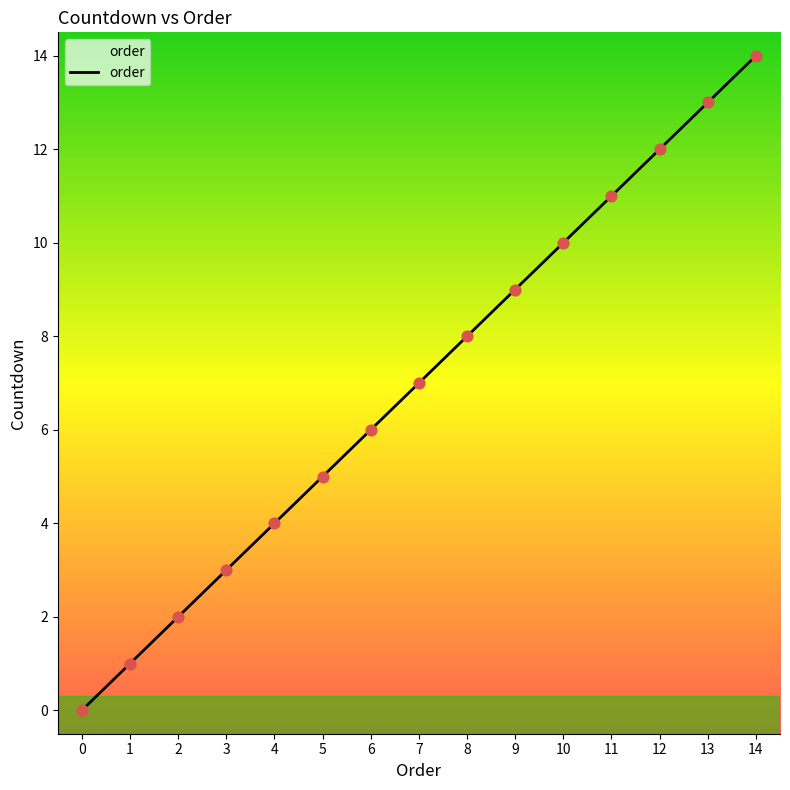

Approximately how many times larger is the value at 12 compared to 5?

2.4